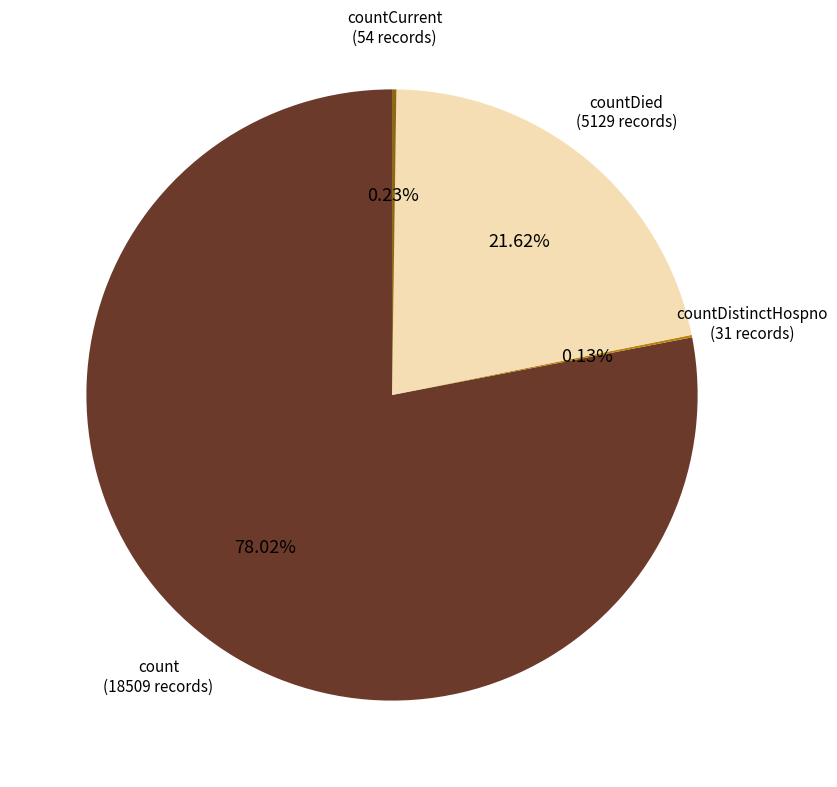

Is there a majority slice in this chart?

Yes